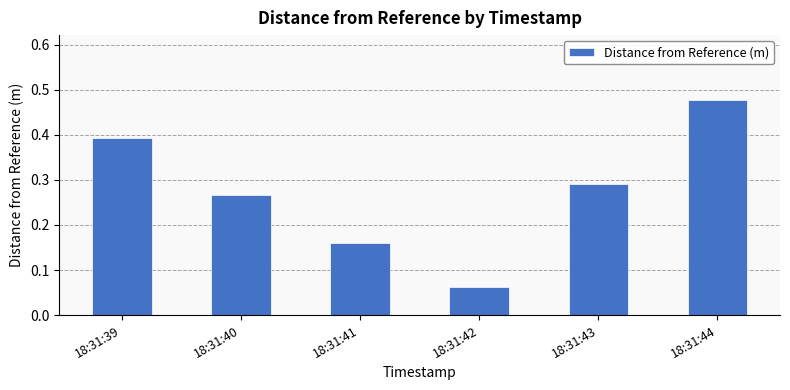

At which label is the value closest to 0?

18:31:42